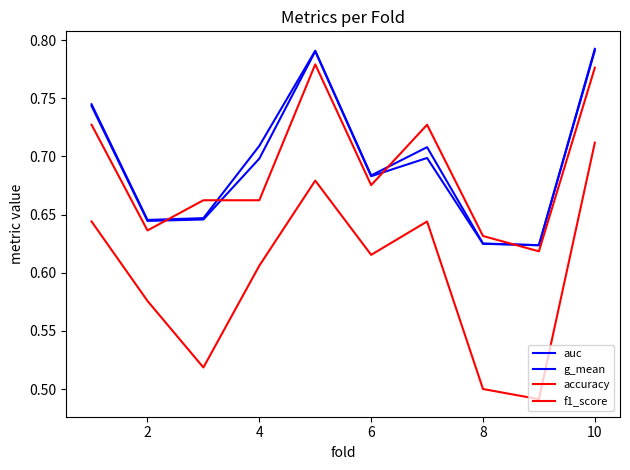

Where is the first local minimum for auc?

2